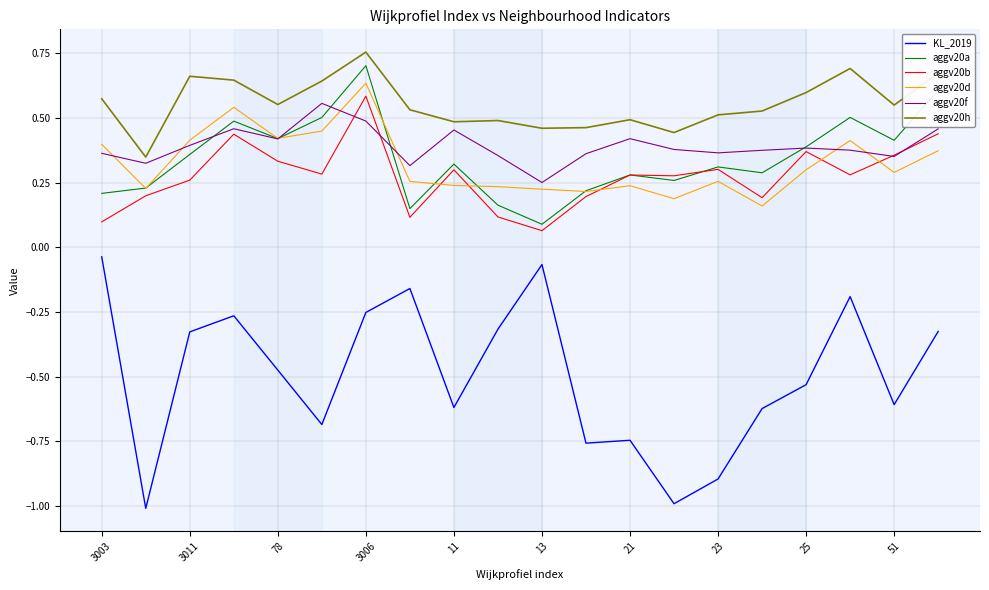

What is the smallest value displayed?

-1.0